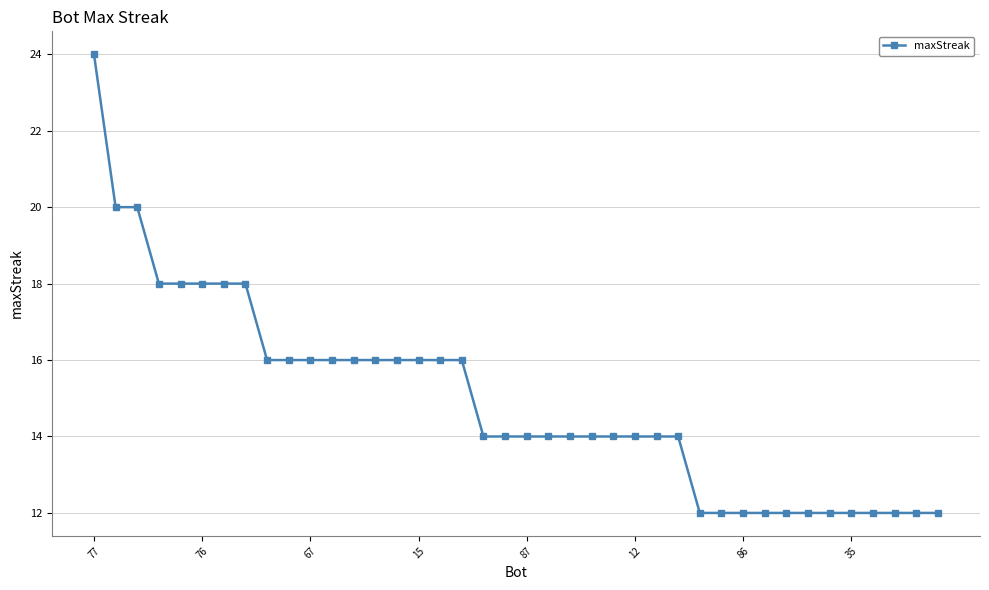

What is the maximum value shown in the chart?

24